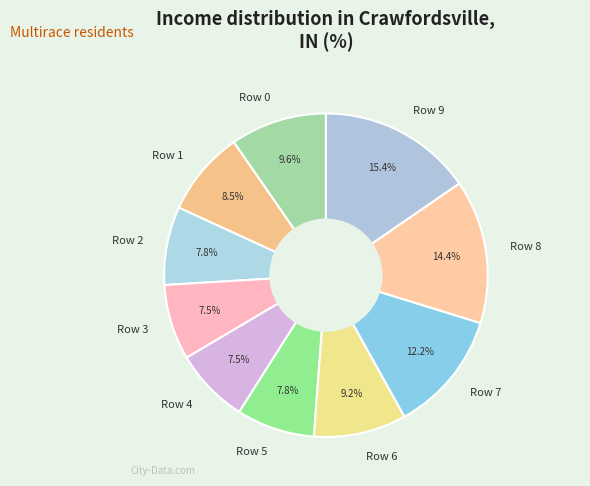

Is it true that Row 5 is 8% of the pie?

True